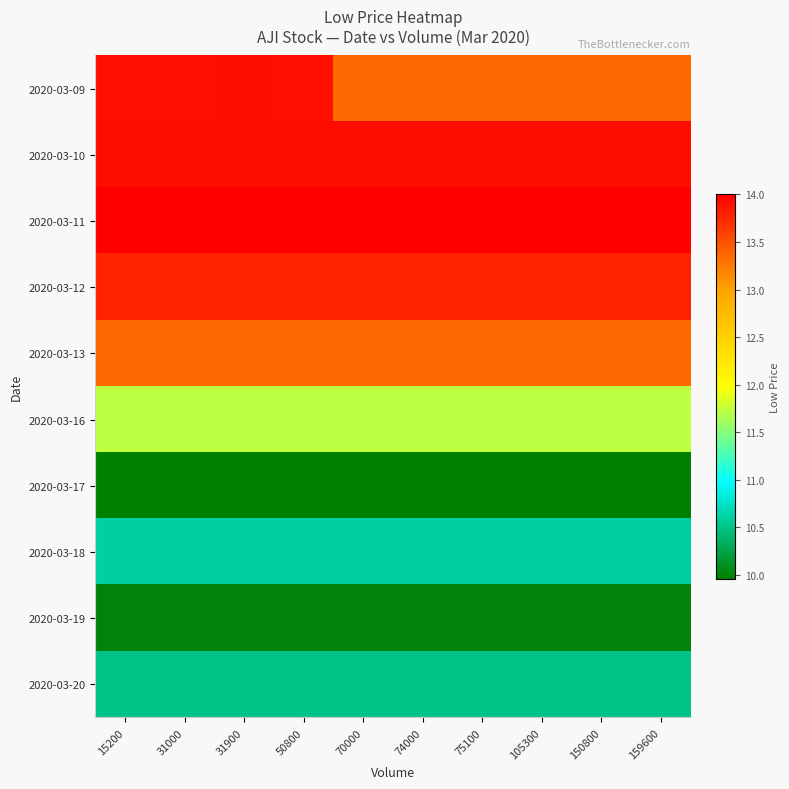

What is the total value across all series at 50800?

121.7